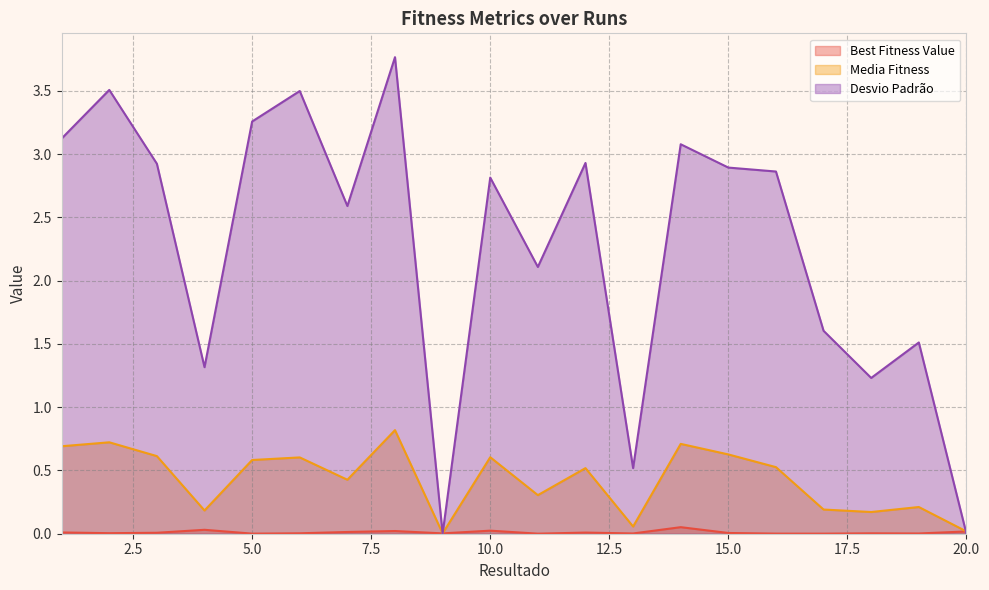

At 1, list the series in order from largest to smallest.

Desvio Padrão, Media Fitness, Best Fitness Value